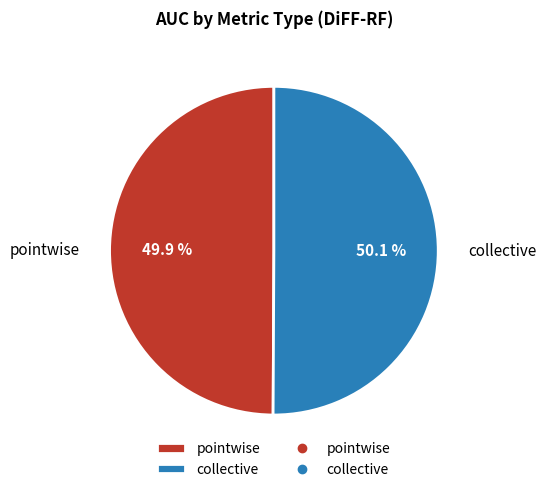

Is there any slice that represents more than half of the pie?

Yes